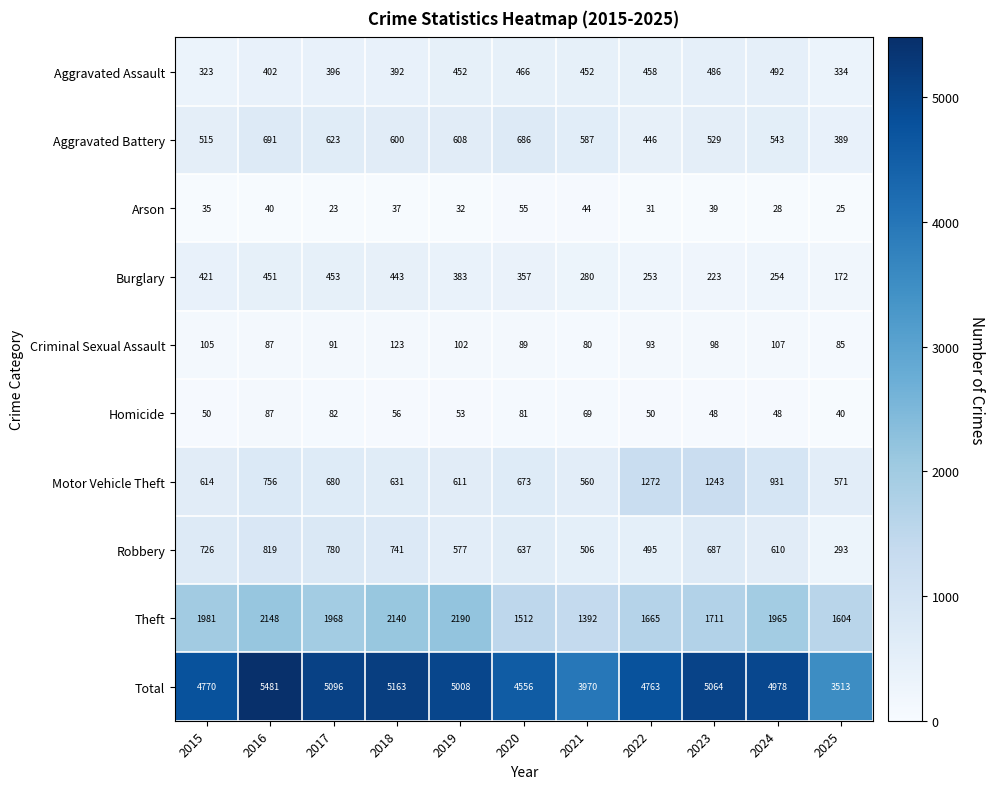

Which label corresponds to the smallest value in the chart?

2017